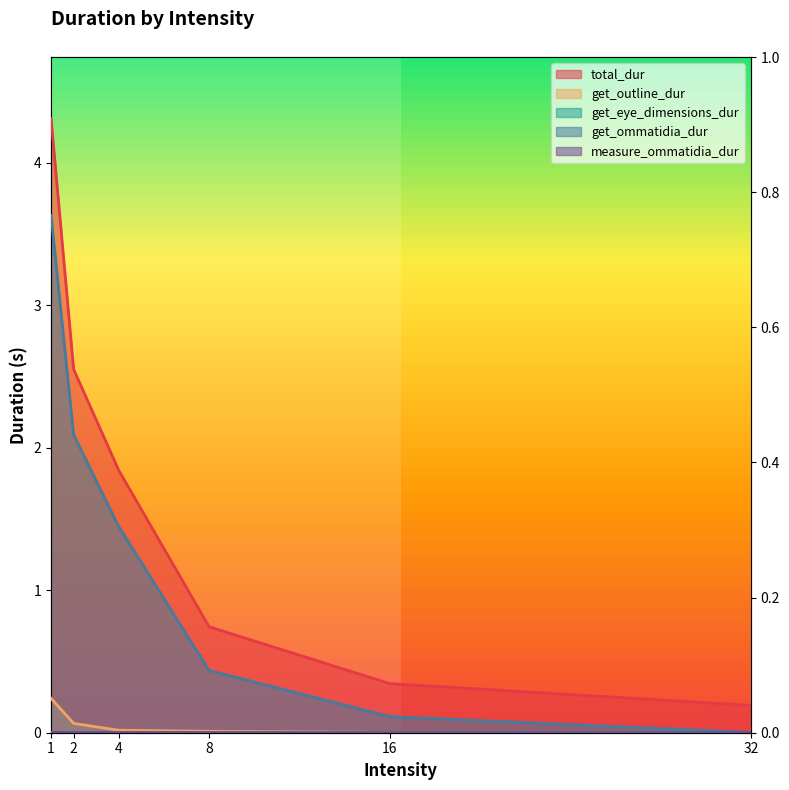

What is the value of the total_dur point at the 1st from the left?

4.3